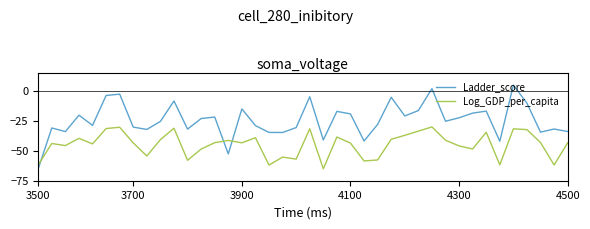

What is the lowest value of the Ladder_score series?

-65.0